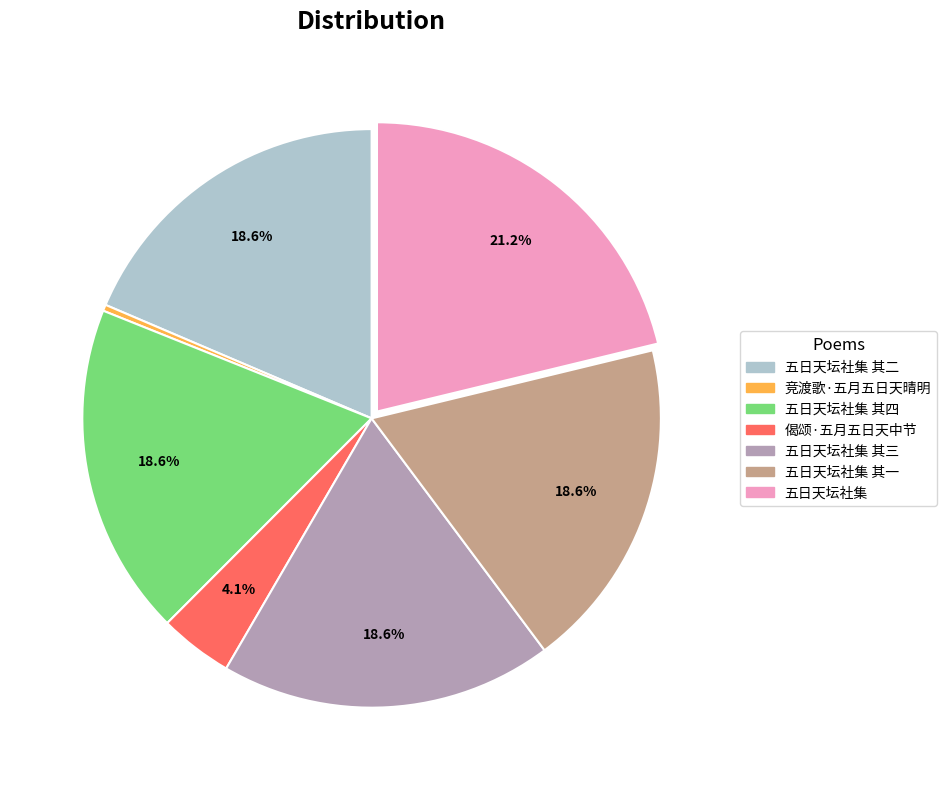

How many segments does this pie chart have?

7